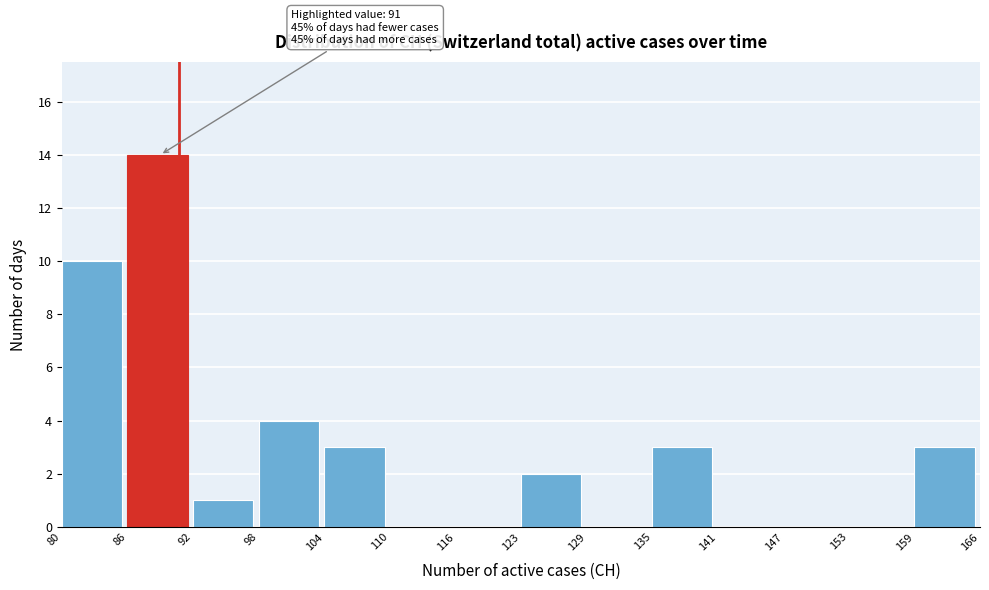

Over which range of the x-axis is the bar tallest?

86 to 92